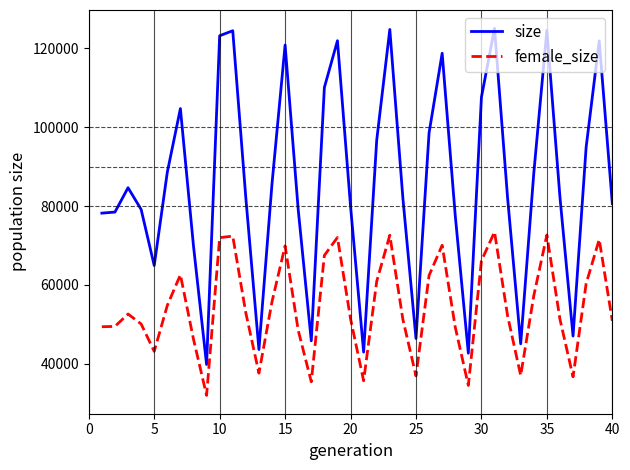

Which series has the largest range (max minus min)?

size